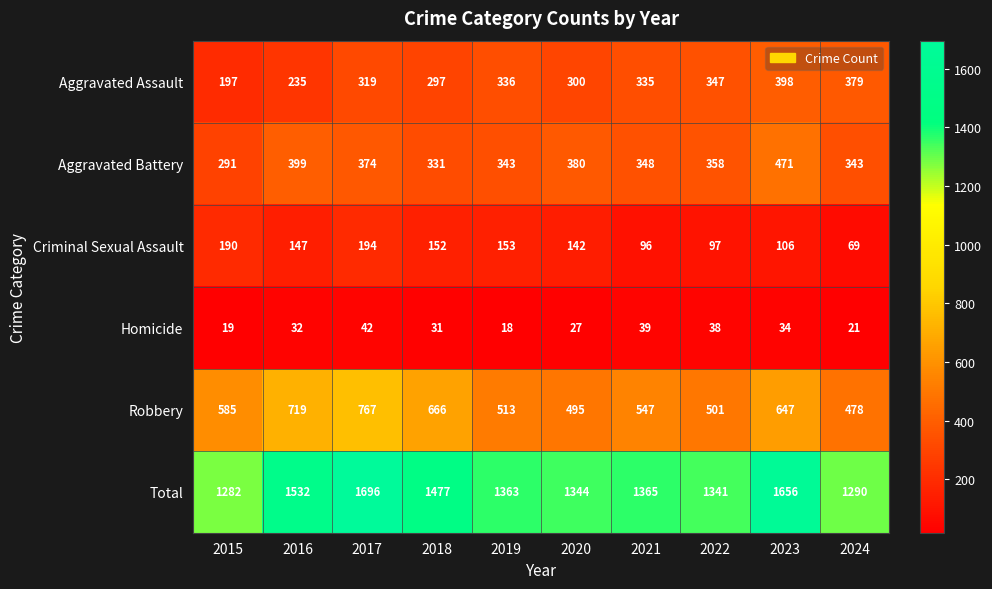

Which category has the highest value in the Aggravated Assault series?

2023